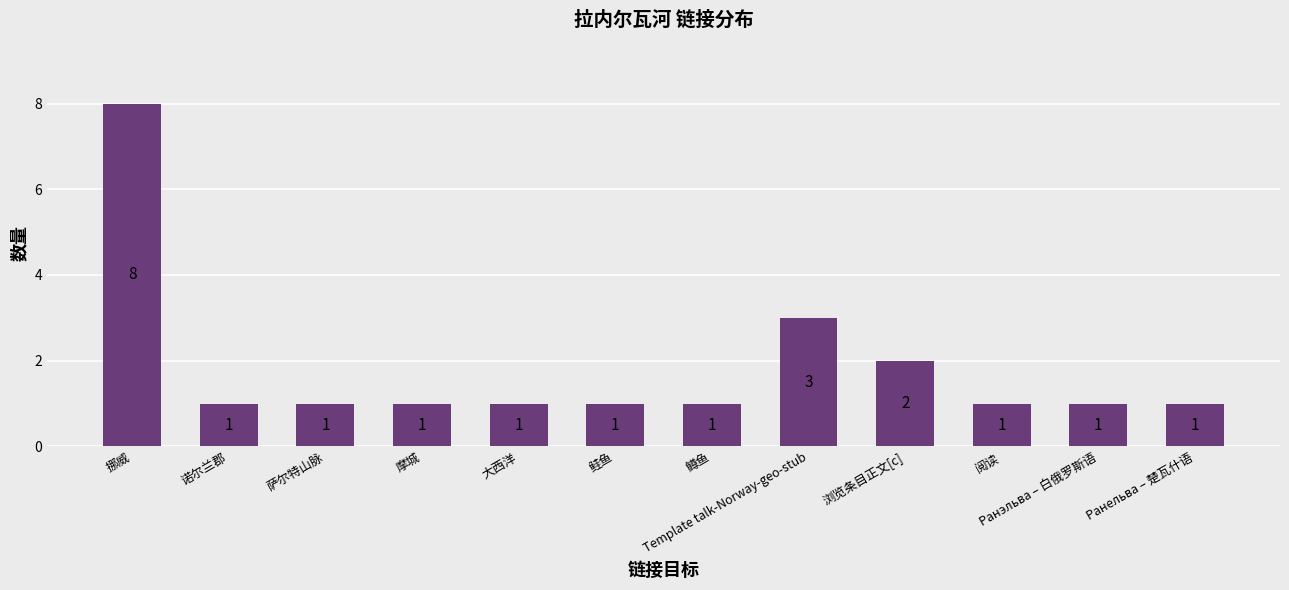

Read the value at 鳟鱼.

1